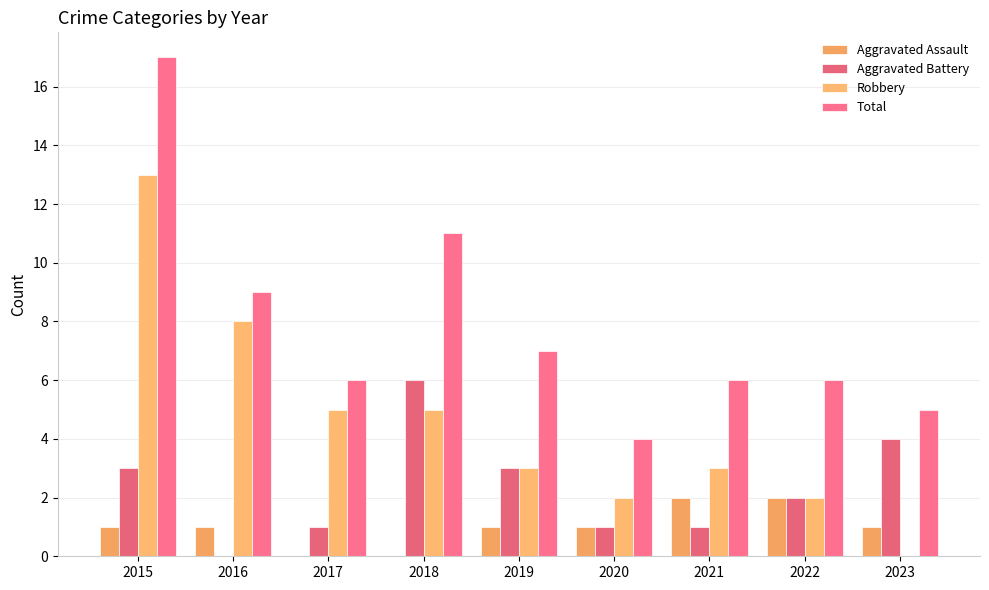

How many series are shown in this chart?

4